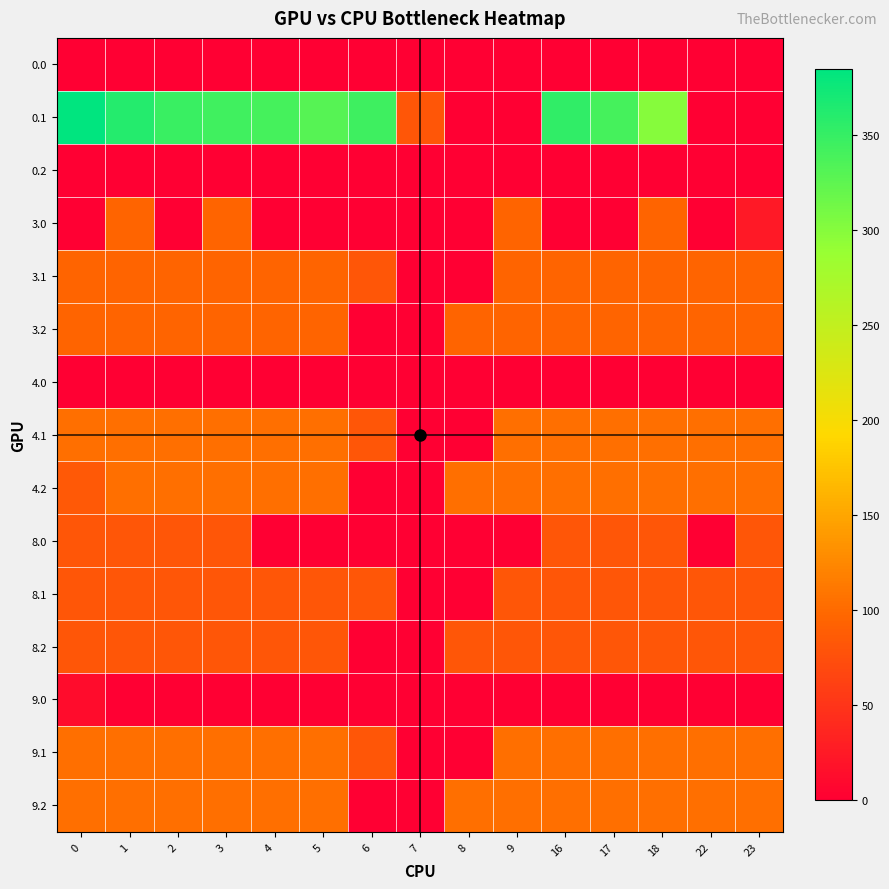

What is the spread (max minus min) of values at 18?

300.2